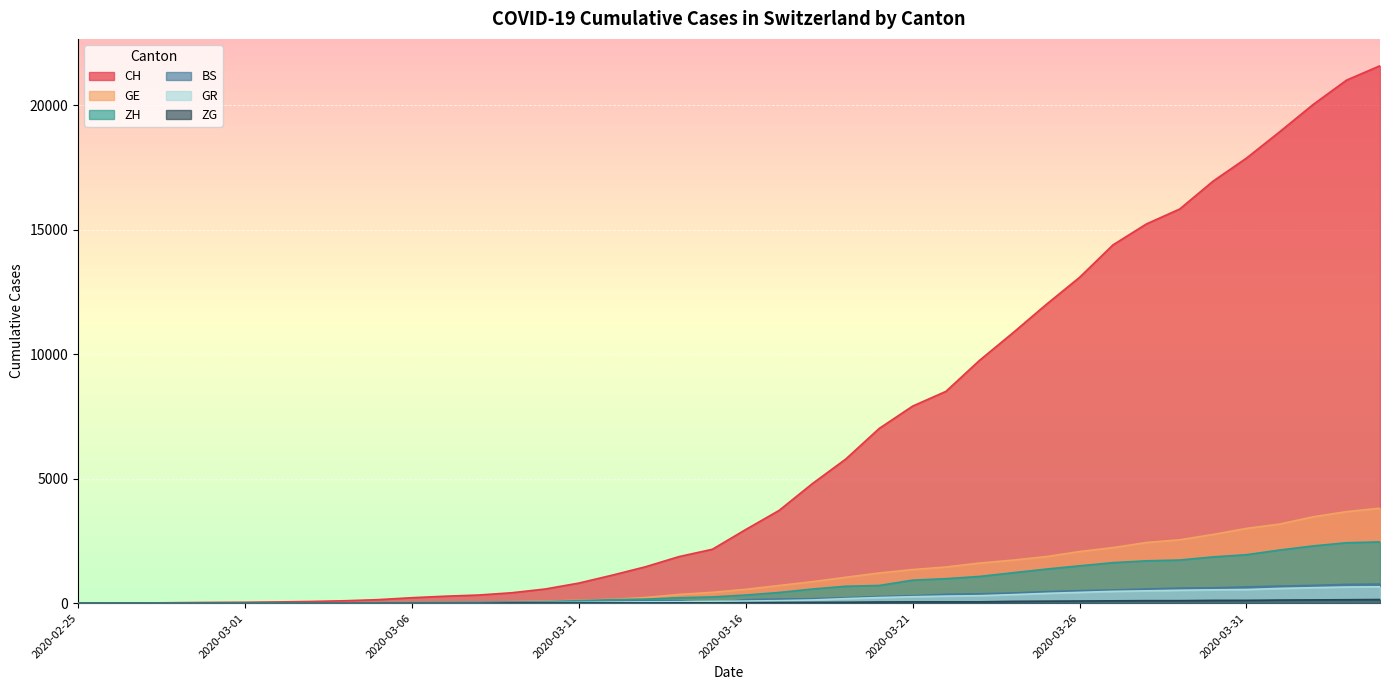

Count the number of data series in this chart.

6